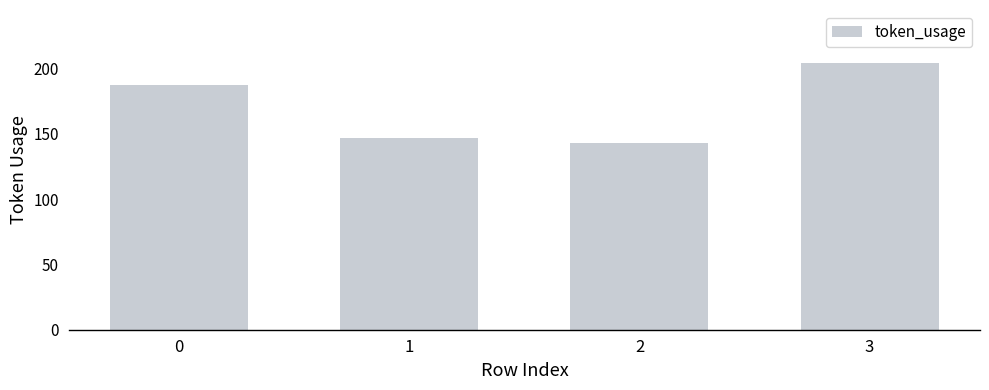

Reading left to right, list all the values displayed in this chart.

0=187	1=147	2=143	3=204